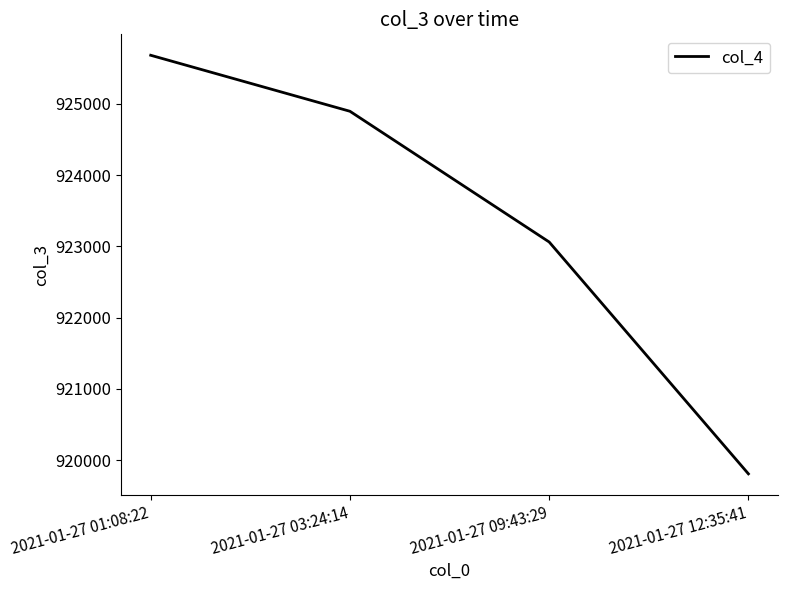

At which label is the value closest to 922745?

2021-01-27 09:43:29